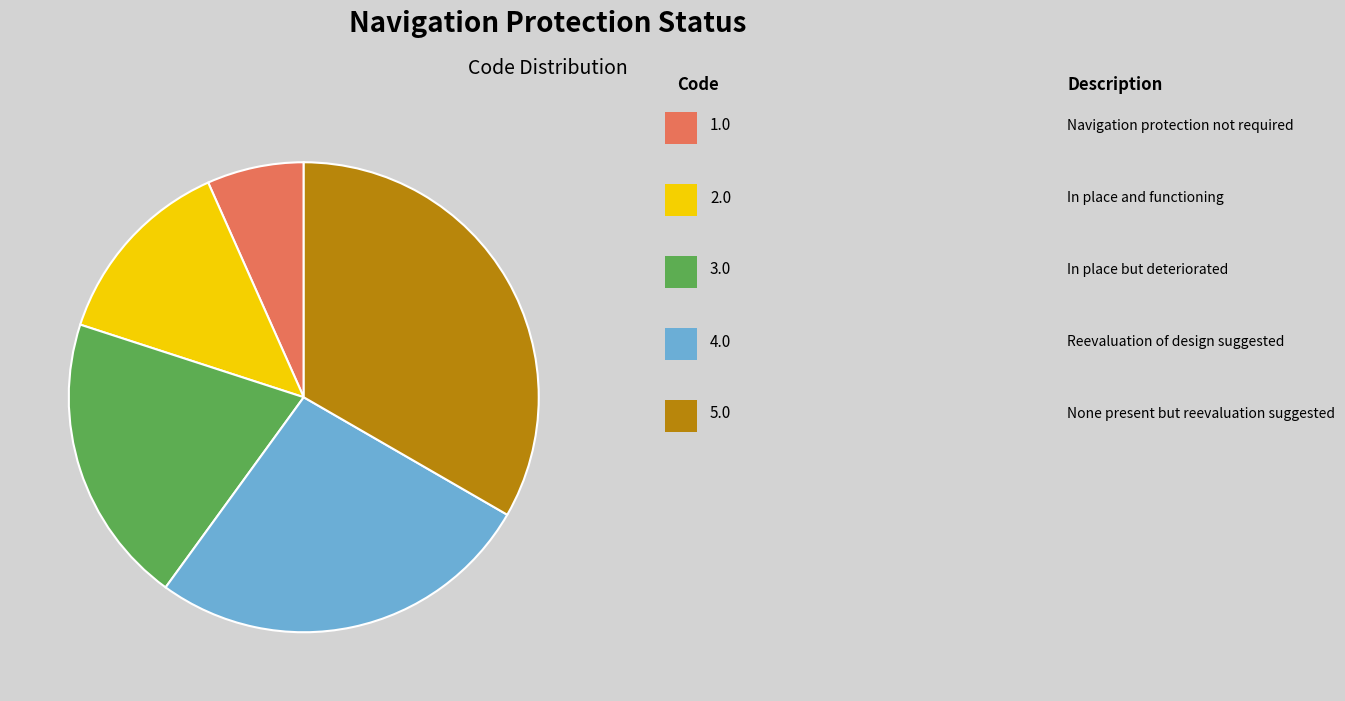

Is there any slice that represents more than half of the pie?

No